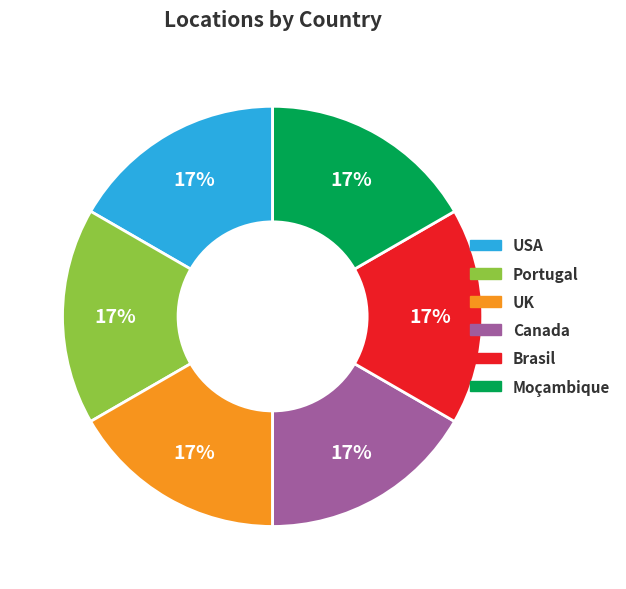

What is the ratio of the value at Portugal to the value at UK?

1.0